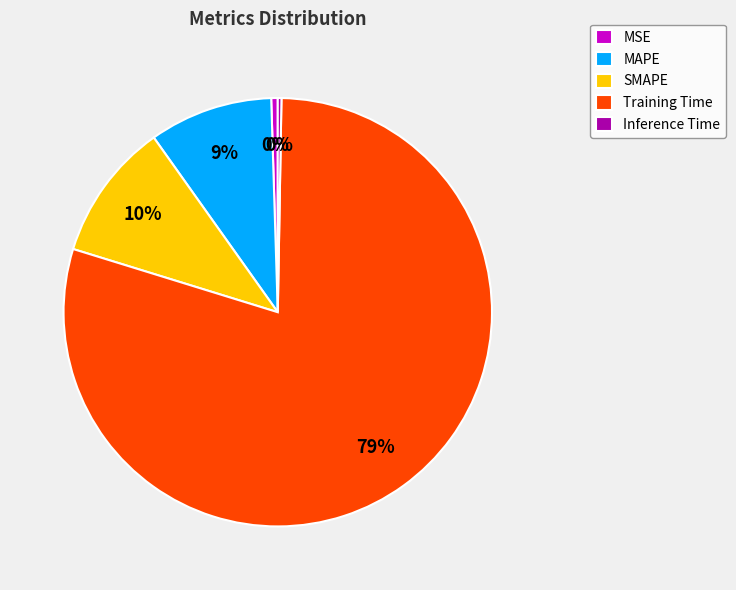

Is the sum of MSE and MAPE greater than half?

No